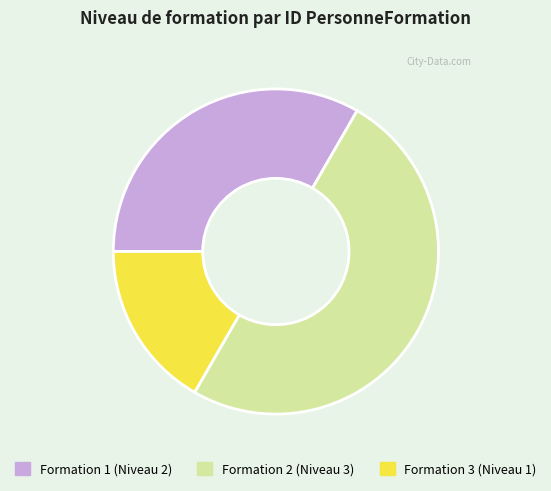

Approximately how many times larger is the value at Formation 2 (Niveau 3) compared to Formation 3 (Niveau 1)?

3.0